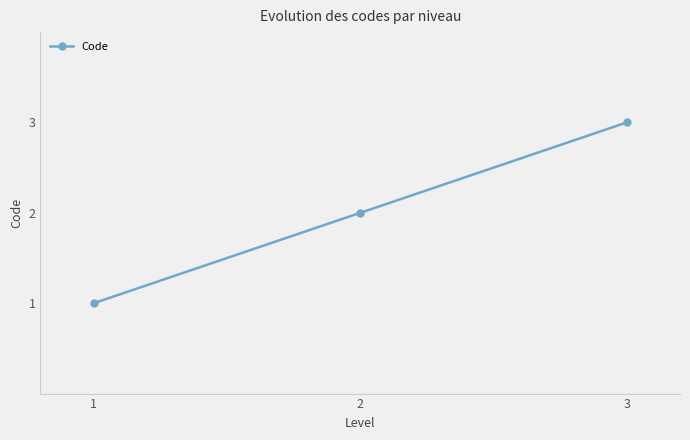

Where is the data nearest to the value 2?

2